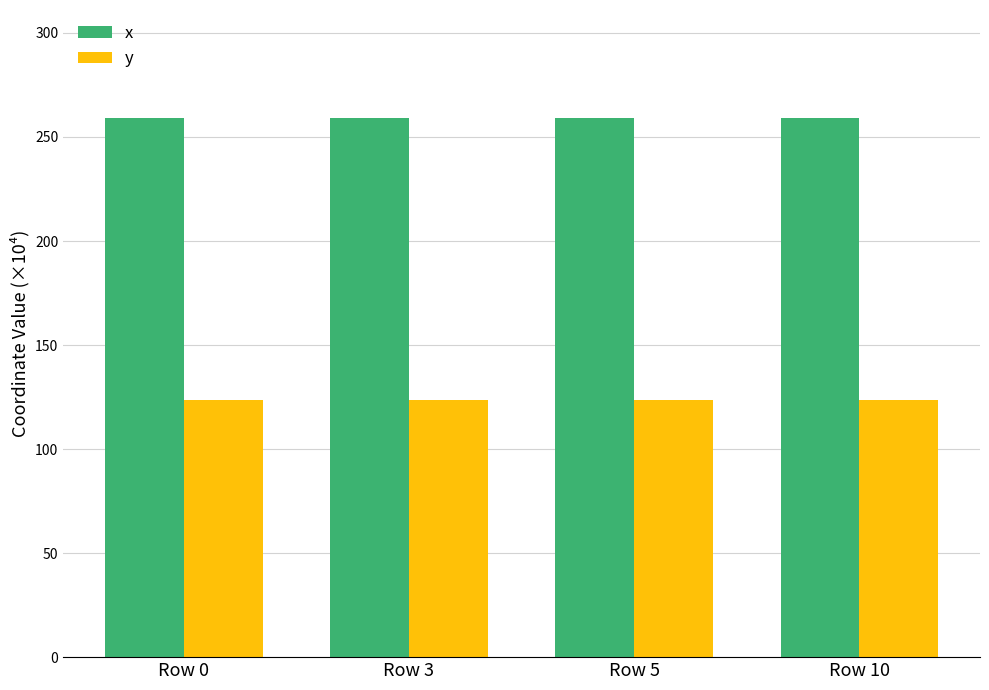

What are all the series names shown in the legend?

x, y